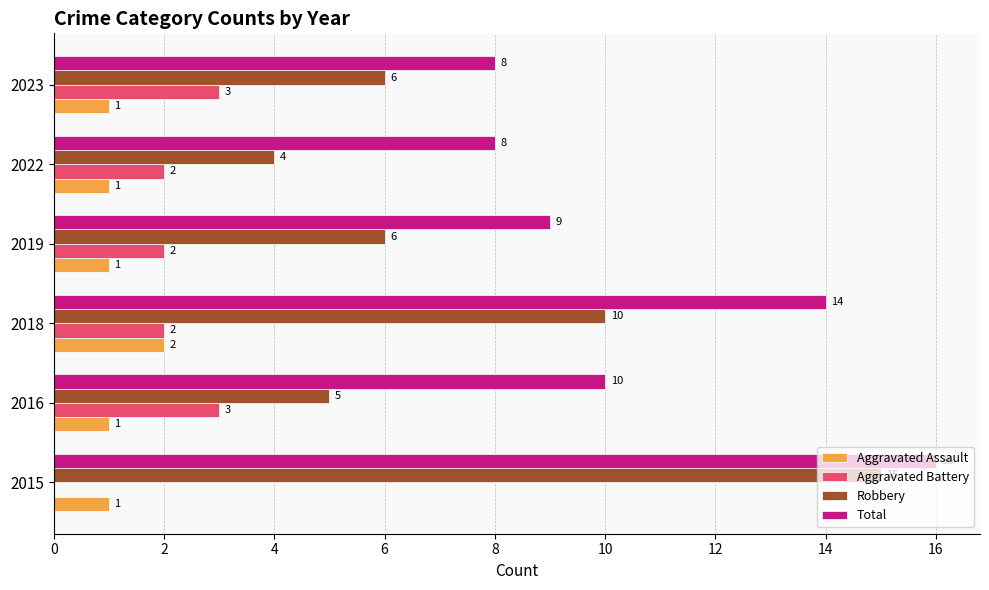

What is the sum of all Robbery values?

46